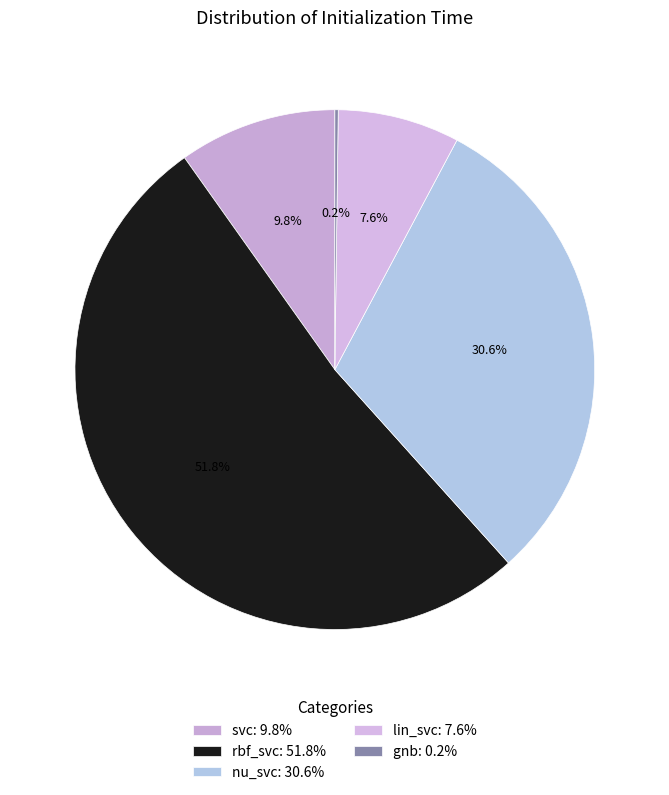

The gnb slice represents 13% of the pie. True or false?

False